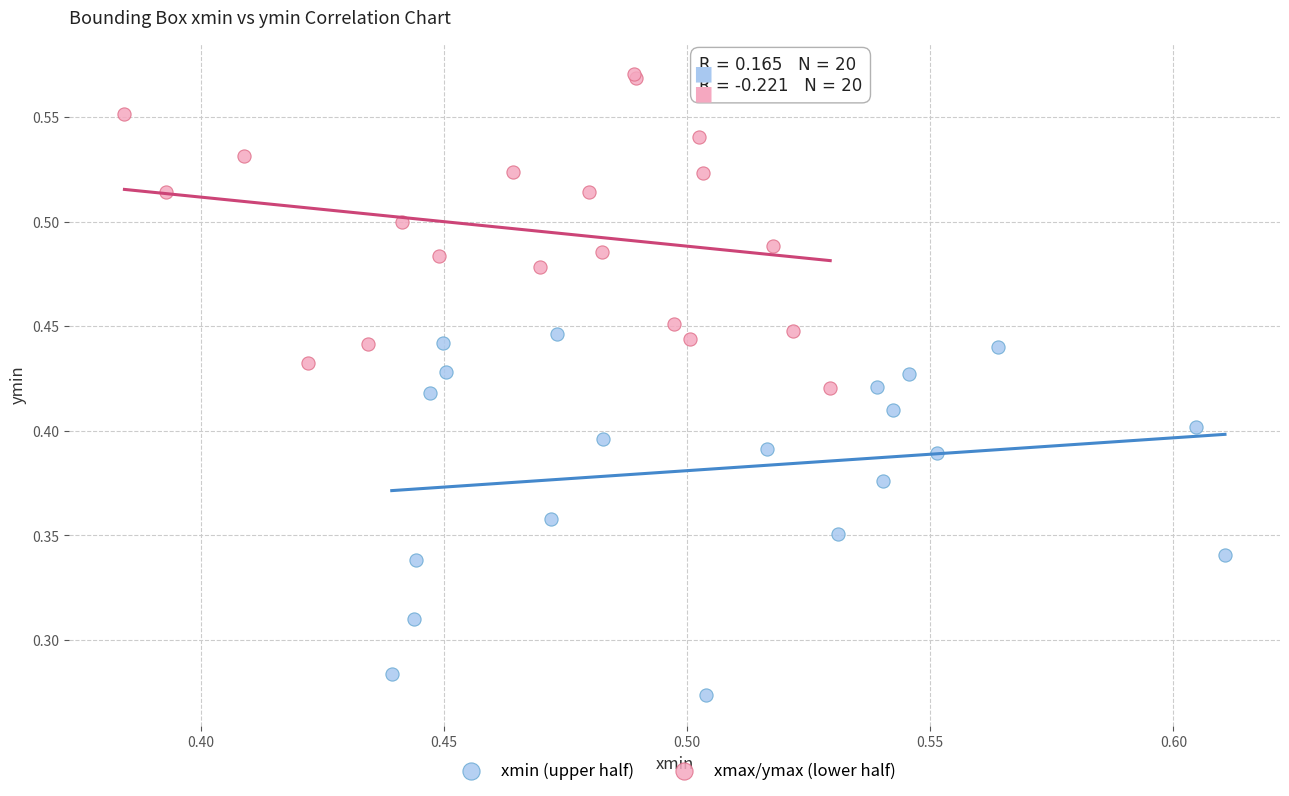

Which series reaches the maximum Y coordinate?

xmax/ymax (lower half)